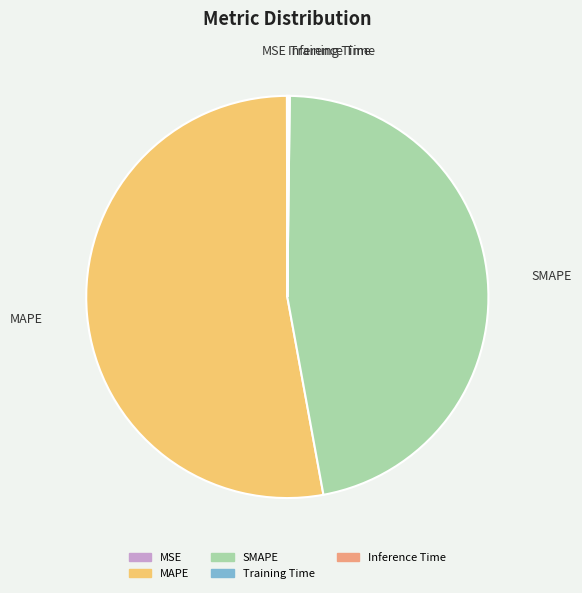

Which slice represents more than half of the pie?

MAPE